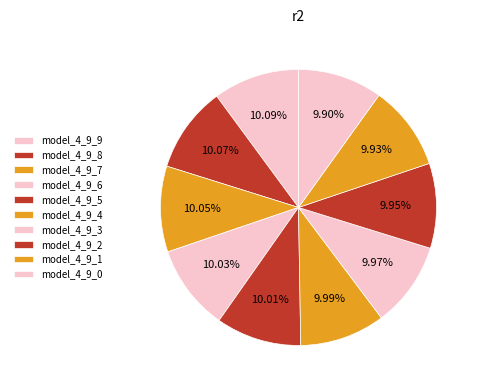

Combined, do model_4_9_4 and model_4_9_3 account for over 50%?

No